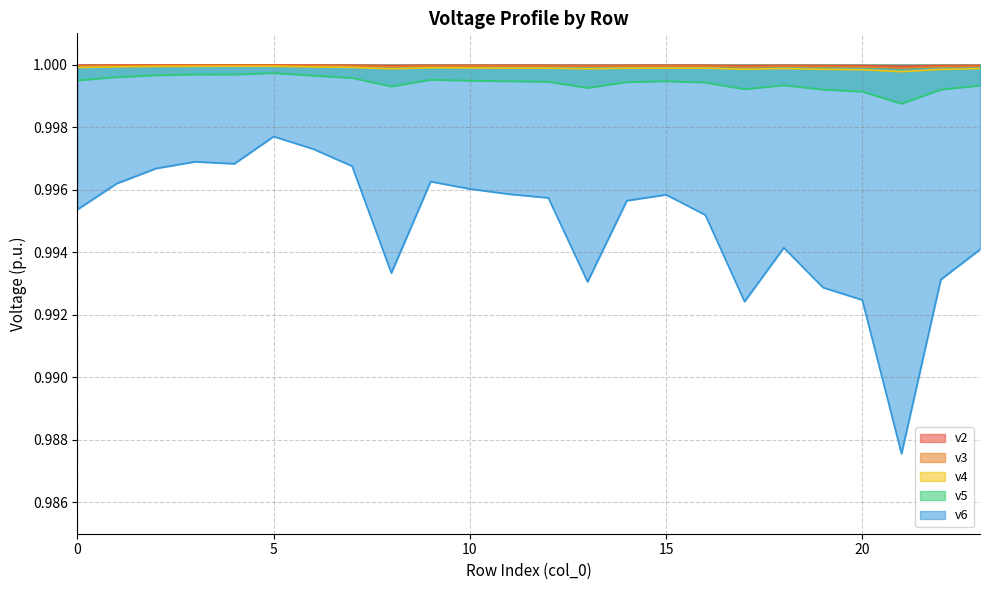

How many lines are shown in the chart?

5